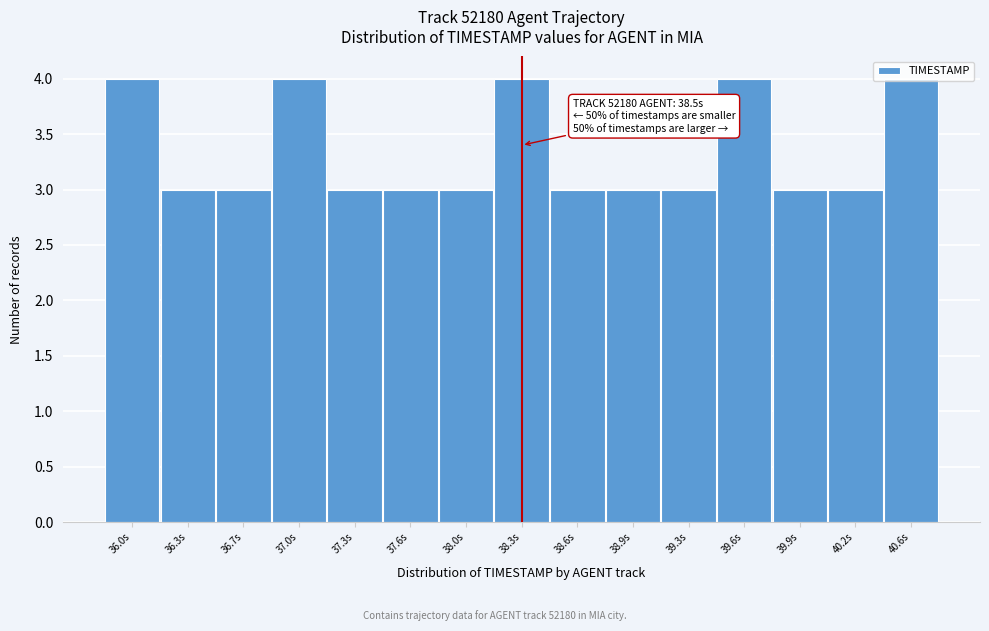

What is the sum of the values at 40.2s and 37.0s?

7